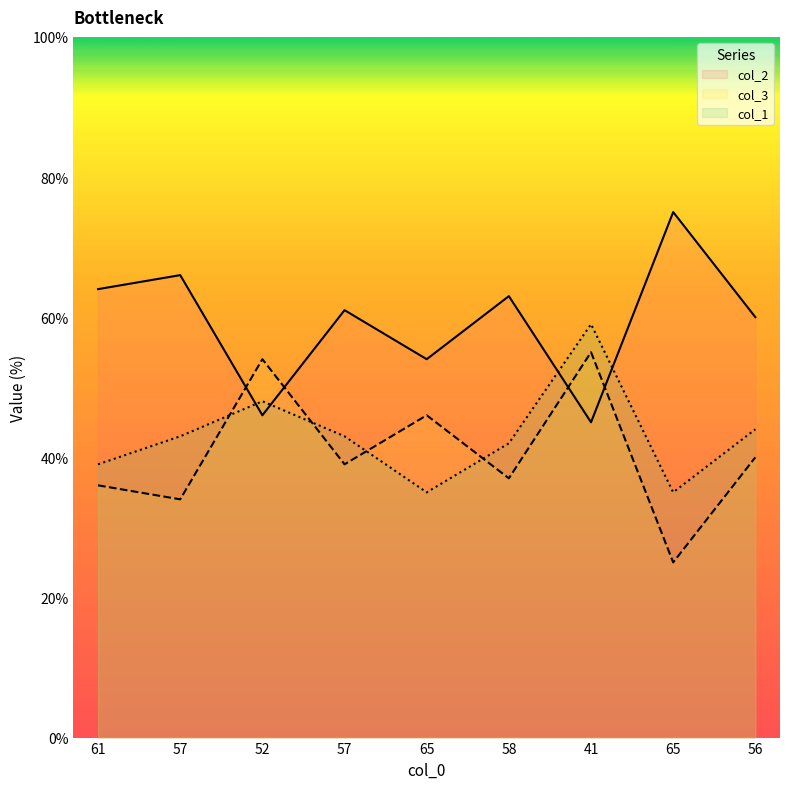

Between 41 and 58, which is larger?

58